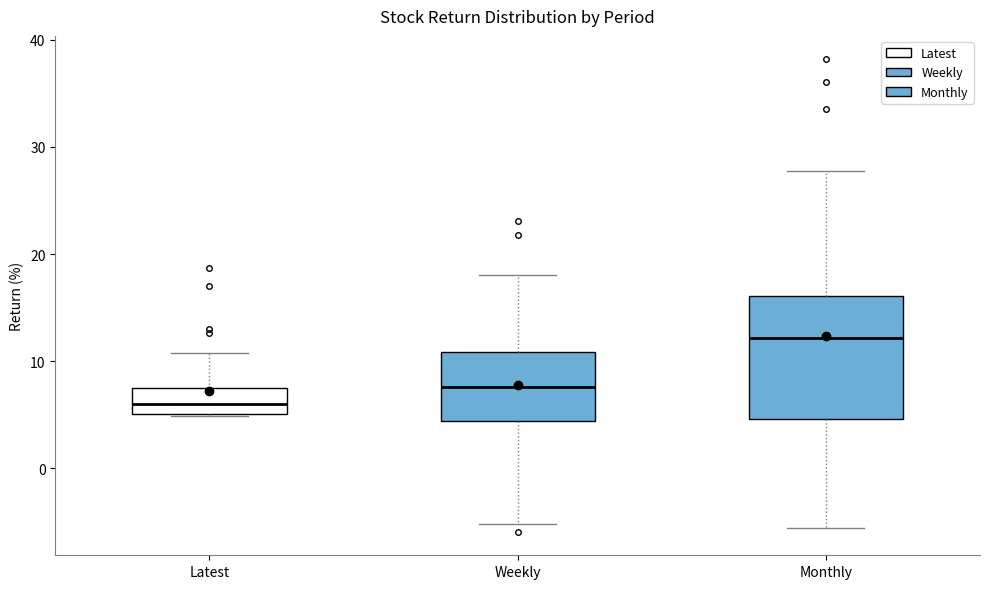

Where does the lower whisker of the box for Monthly end on the y-axis? The values are not printed on the chart, so give them approximately, as read against the axis.

-6